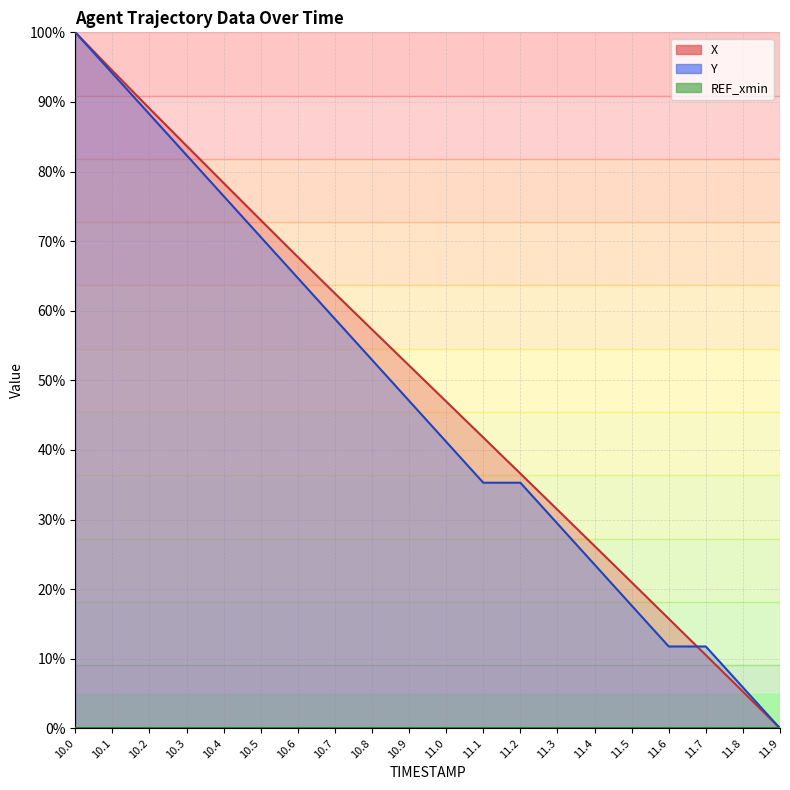

What is the sum of the X values at 11.1 and 10.6?

109.5